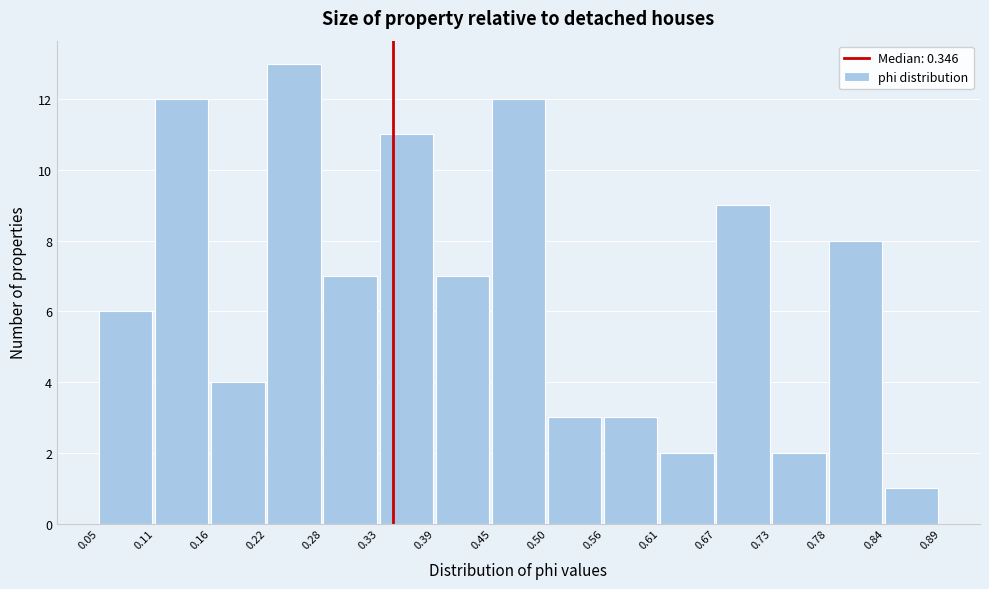

Reading left to right, transcribe this chart: for each bar, give the range it covers on the x-axis and its height. The values are not printed on the chart, so give them approximately, as read against the axis.

0.05 to 0.11: 6
0.11 to 0.16: 12
0.16 to 0.22: 4
0.22 to 0.28: 13
0.28 to 0.33: 7
0.33 to 0.39: 11
0.39 to 0.45: 7
0.45 to 0.50: 12
0.50 to 0.56: 3
0.56 to 0.61: 3
0.61 to 0.67: 2
0.67 to 0.73: 9
0.73 to 0.78: 2
0.78 to 0.84: 8
0.84 to 0.89: 1